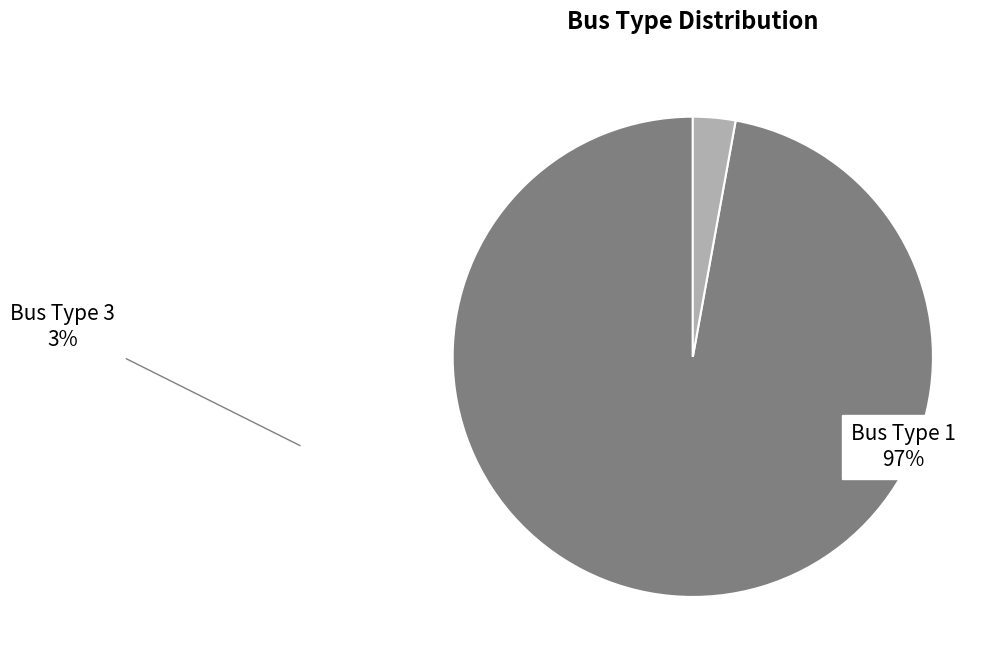

Which has a higher value, Bus Type 3 or Bus Type 1?

Bus Type 1